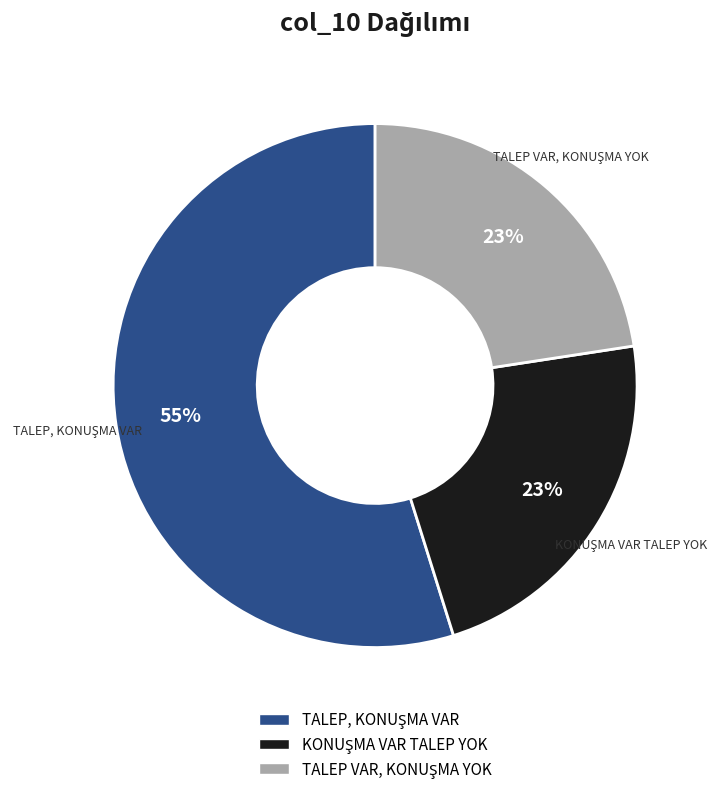

To the nearest percent, what is the average slice percentage?

33%